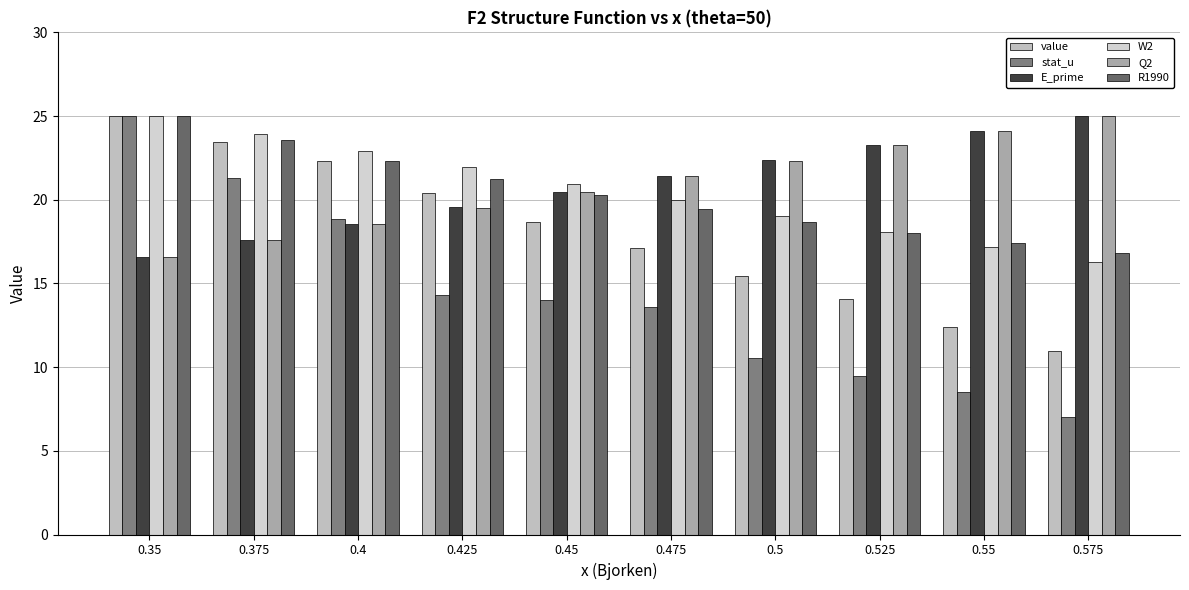

Are the bars grouped side by side (vs. stacked)?

Yes